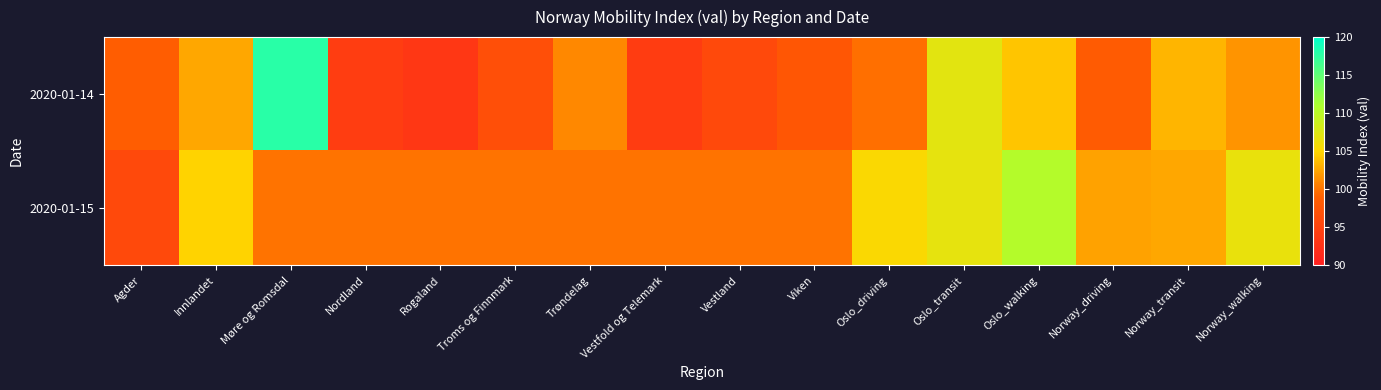

Reading right to left, what are all the values shown in this chart?

2020-01-14: Norway_walking=101.7	Norway_transit=103.3	Norway_driving=98.4	Oslo_walking=104.1	Oslo_transit=107.1	Oslo_driving=99.8	Viken=97.7	Vestland=95.9	Vestfold og Telemark=94.1	Trøndelag=101.0	Troms og Finnmark=96.8	Rogaland=93.3	Nordland=94.2	Møre og Romsdal=117.9	Innlandet=102.6	Agder=98.6
2020-01-15: Norway_walking=106.6	Norway_transit=102.6	Norway_driving=102.3	Oslo_walking=110.4	Oslo_transit=106.8	Oslo_driving=105.3	Viken=100.0	Vestland=100.0	Vestfold og Telemark=100.0	Trøndelag=100.0	Troms og Finnmark=100.0	Rogaland=100.0	Nordland=100.0	Møre og Romsdal=100.0	Innlandet=104.8	Agder=95.9